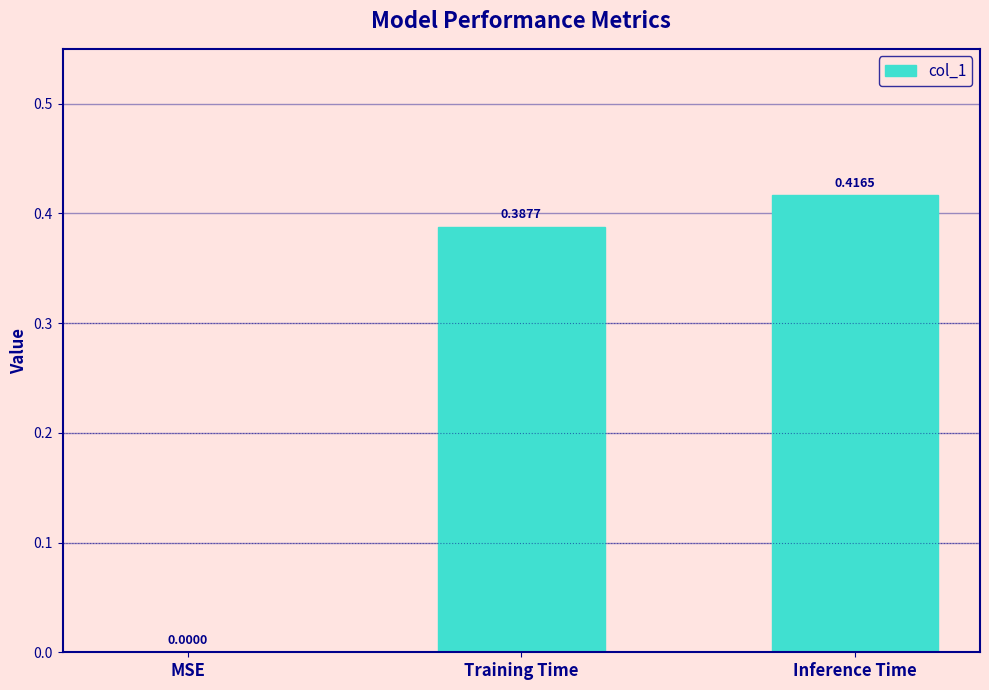

Which has a higher value, Inference Time or MSE?

Inference Time